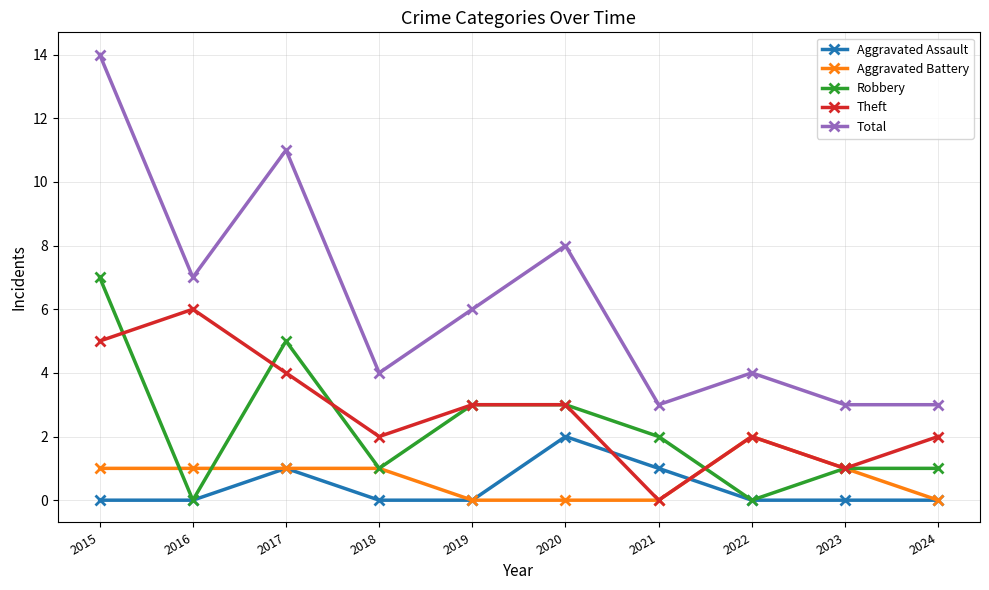

Rank the series at 2015 from highest to lowest value.

Total, Robbery, Theft, Aggravated Battery, Aggravated Assault